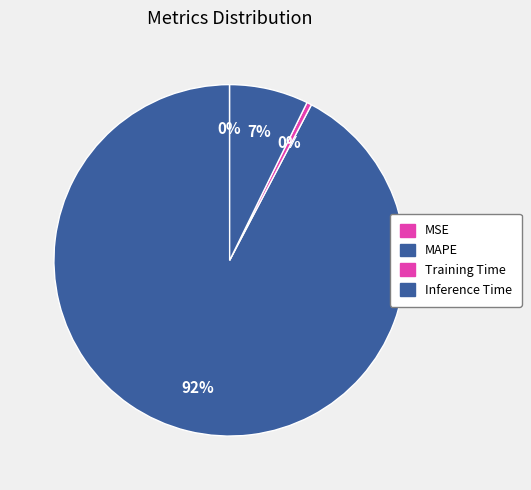

Does Training Time represent more than half of the total?

No